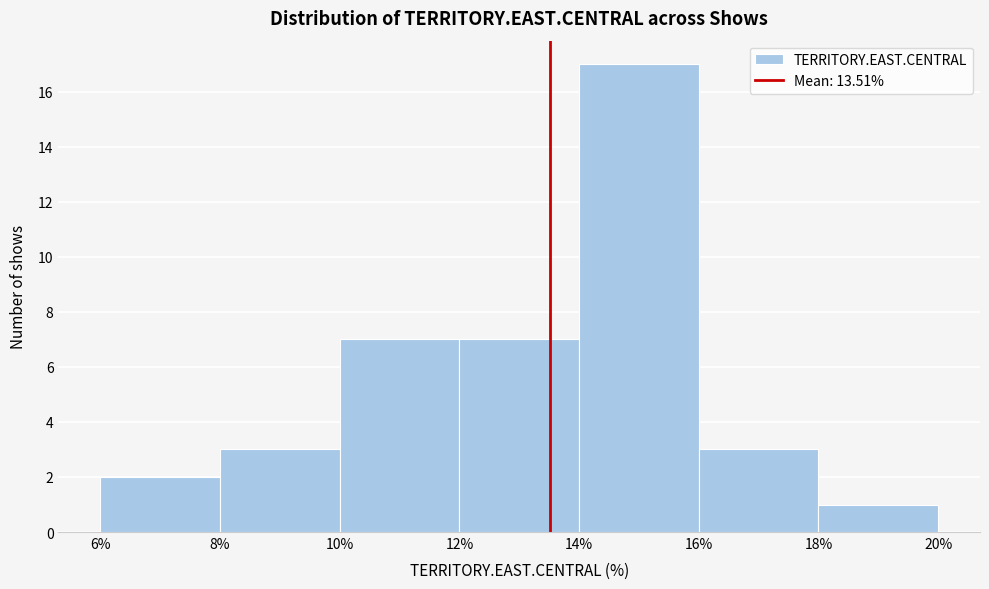

Reading left to right, list every bar in this chart as the range it spans on the x-axis followed by its height. The values are not printed on the chart, so give them approximately, as read against the axis.

6% to 8%: 2
8% to 10%: 3
10% to 12%: 7
12% to 14%: 7
14% to 16%: 17
16% to 18%: 3
18% to 20%: 1